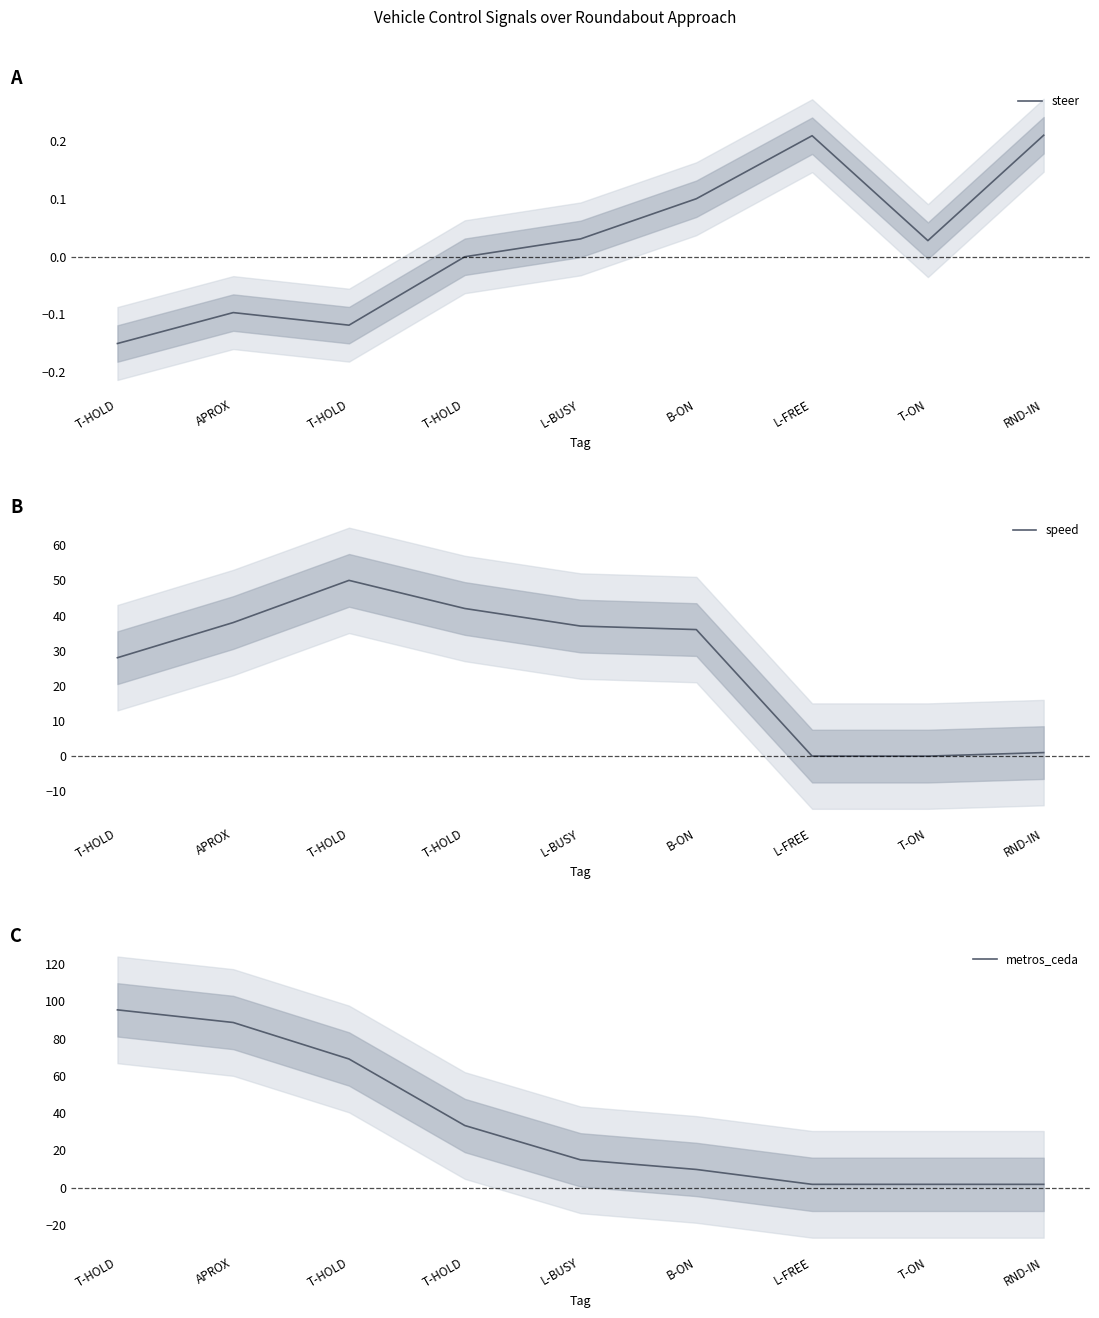

After their last crossing, which series has the higher values: speed or metros_ceda?

metros_ceda